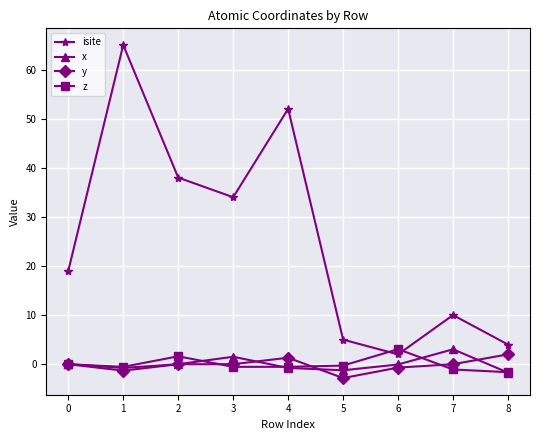

Which series has the largest total across all categories?

isite